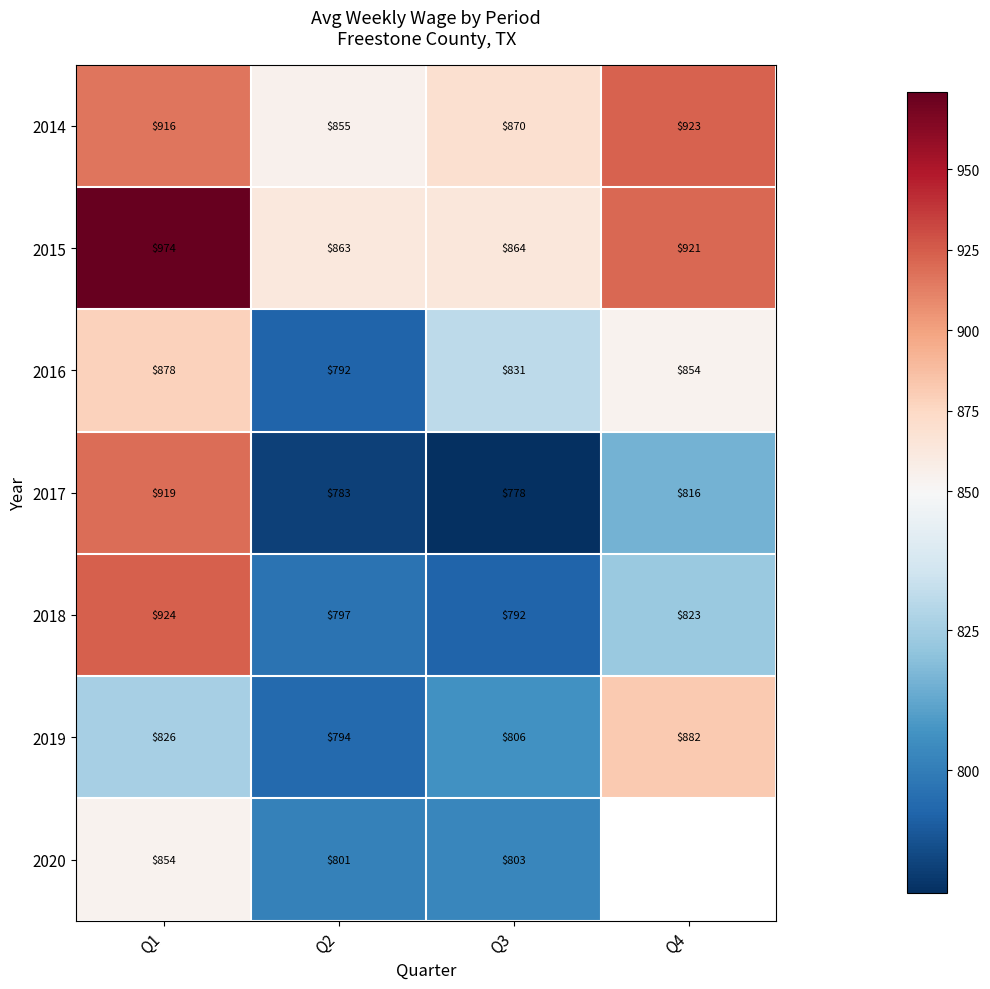

Is the value of 2019 at Q1 greater than the value of 2015 at Q2?

No